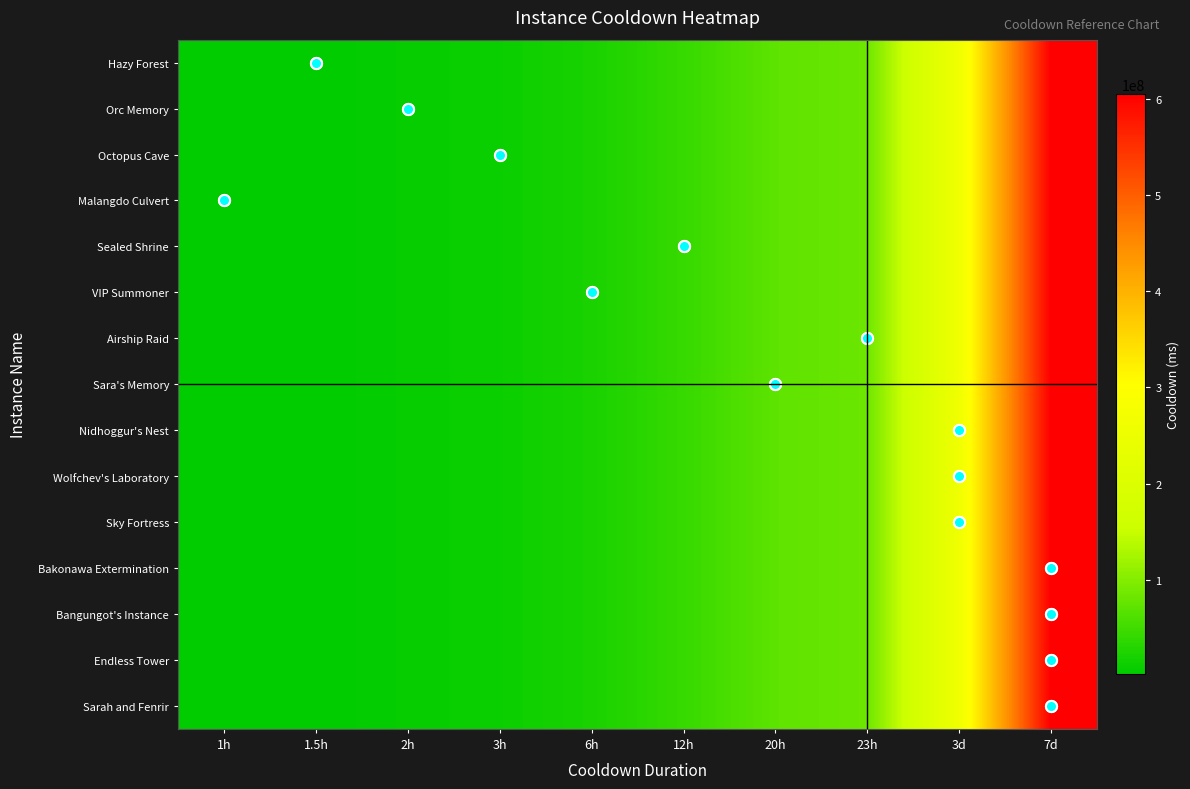

Between 1.5h and 3h, which is larger?

3h